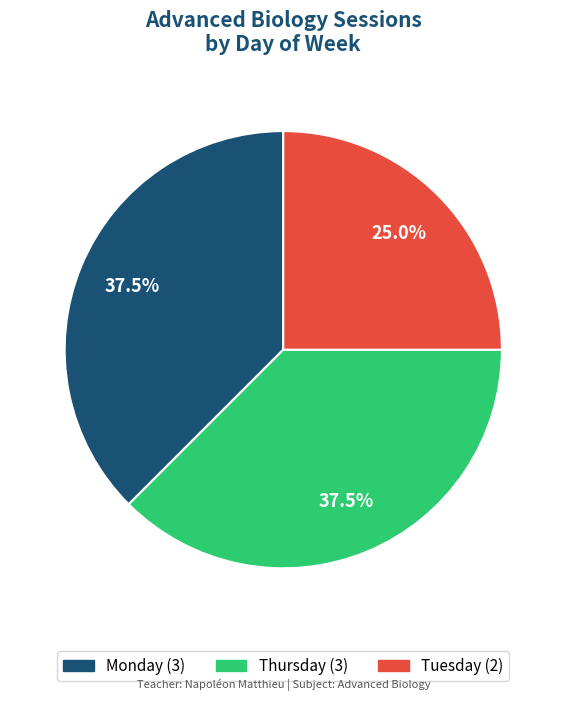

Is Monday the majority of the pie?

No